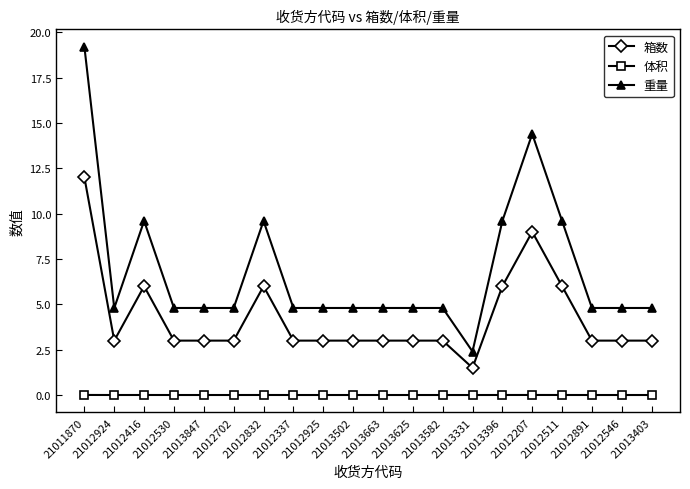

How many values in the 重量 series exceed 4?

19